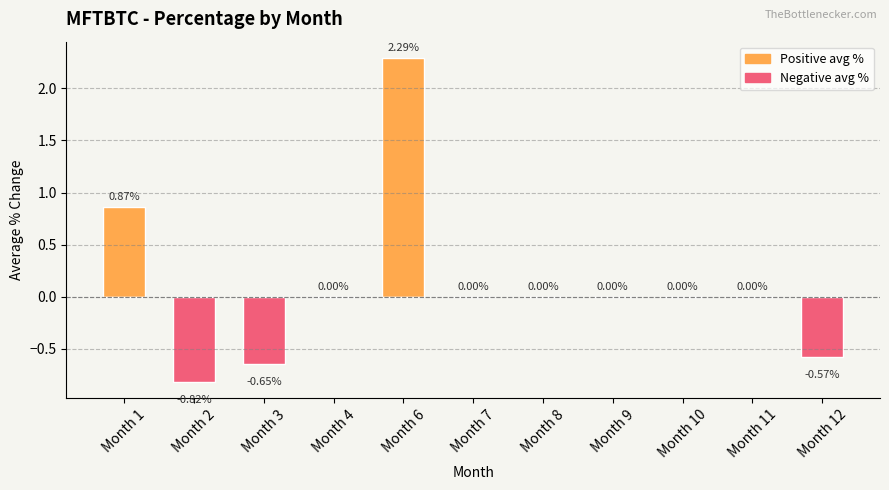

The Positive avg % series shows 0.0 at Month 2. True or false?

True